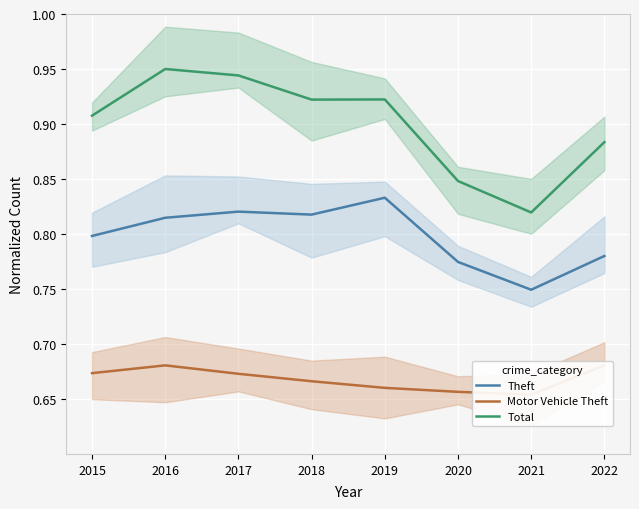

Reading left to right, extract all data points from this chart.

Theft: 2015=0.8	2016=0.8	2017=0.8	2018=0.8	2019=0.8	2020=0.8	2021=0.7	2022=0.8
Motor Vehicle Theft: 2015=0.7	2016=0.7	2017=0.7	2018=0.7	2019=0.7	2020=0.7	2021=0.7	2022=0.7
Total: 2015=0.9	2016=0.9	2017=0.9	2018=0.9	2019=0.9	2020=0.8	2021=0.8	2022=0.9